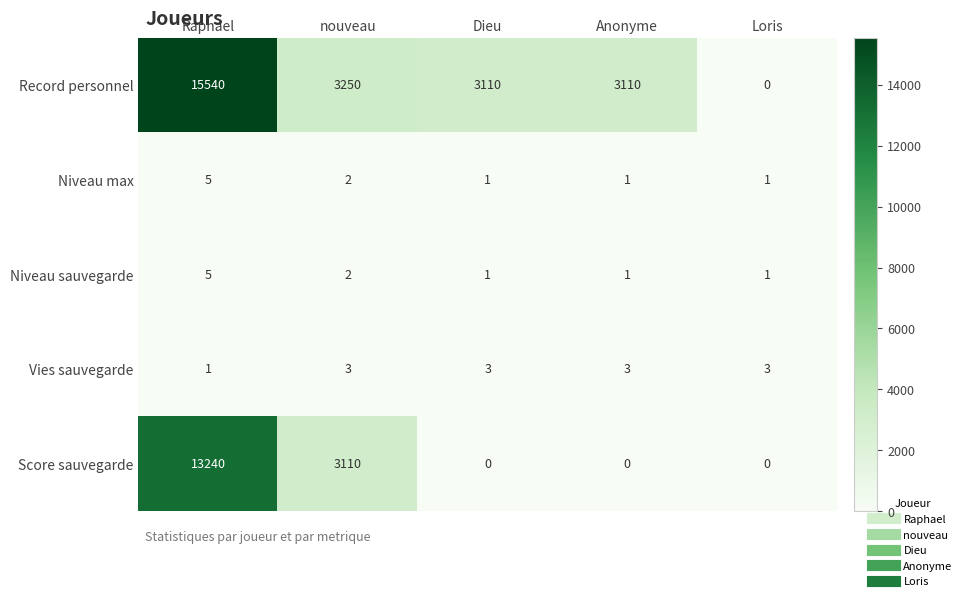

Count the Vies sauvegarde values in the range 3 to 4.

4